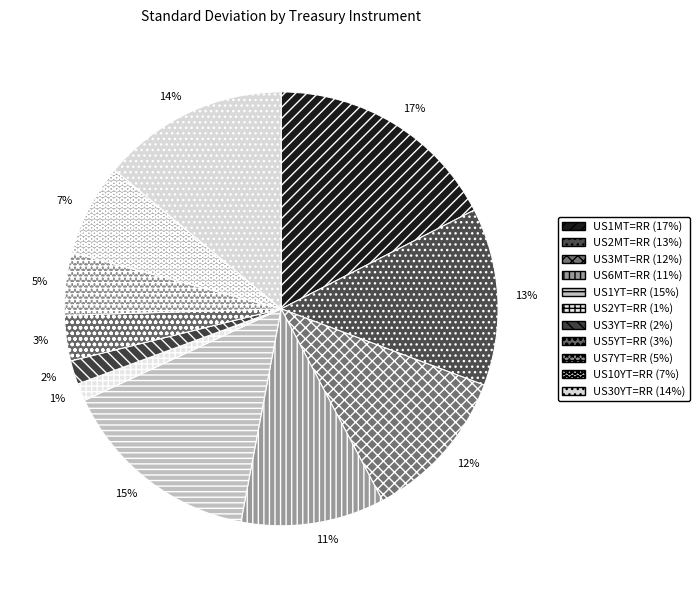

Which has a higher value, US10YT=RR or US1MT=RR?

US1MT=RR